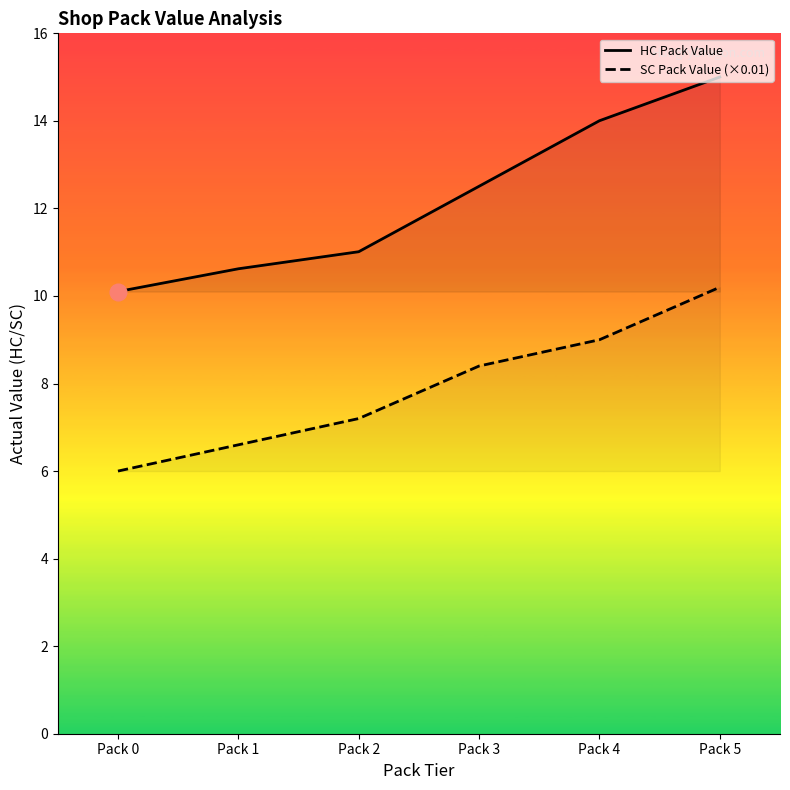

List the series in order of their overall mean, lowest first.

SC Pack Value (×0.01), HC Pack Value